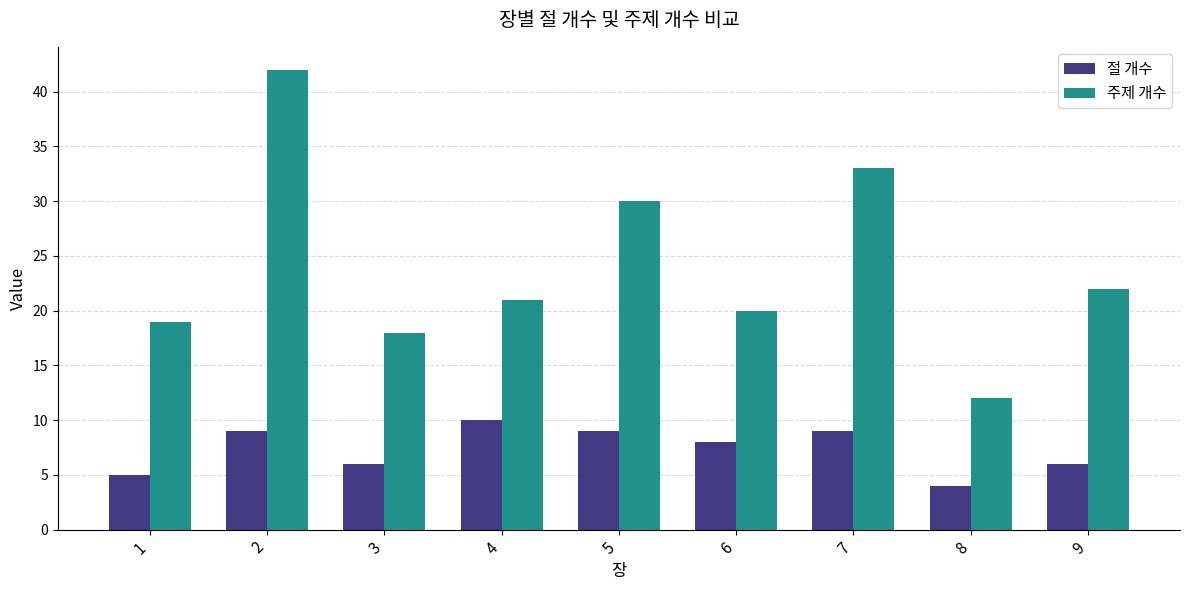

Are the bars horizontal?

No